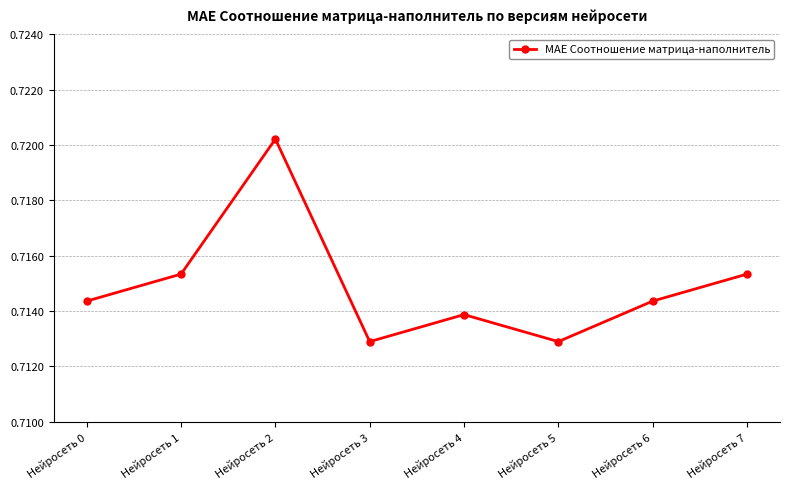

Which category has the highest value across all series?

Нейросеть 2